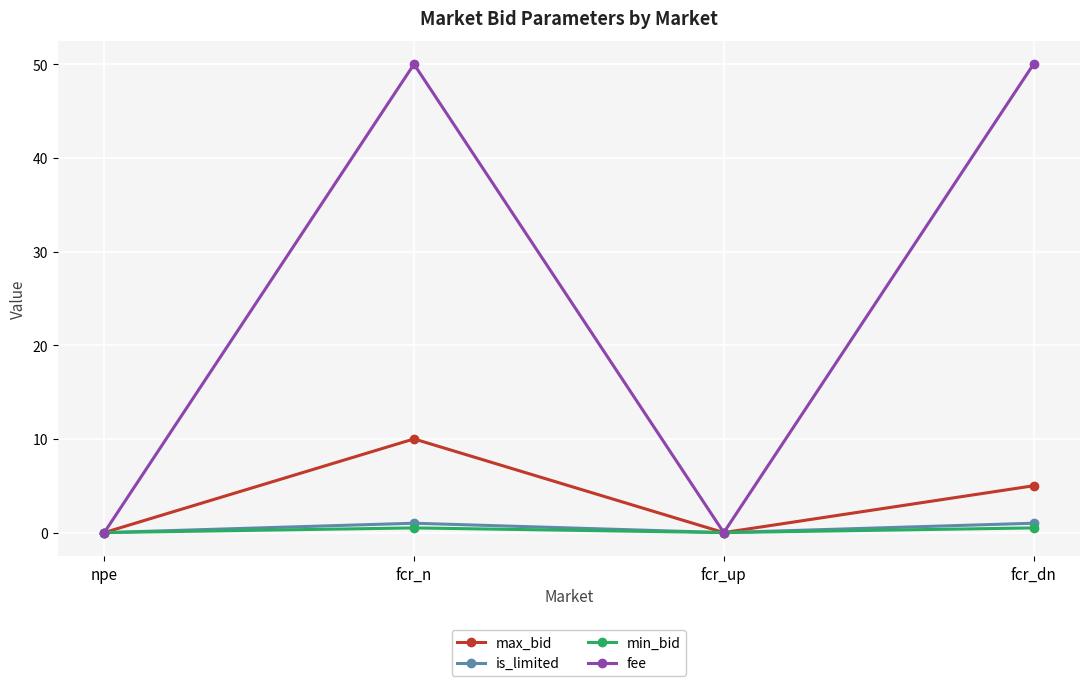

Where is the first local minimum for fee?

fcr_up